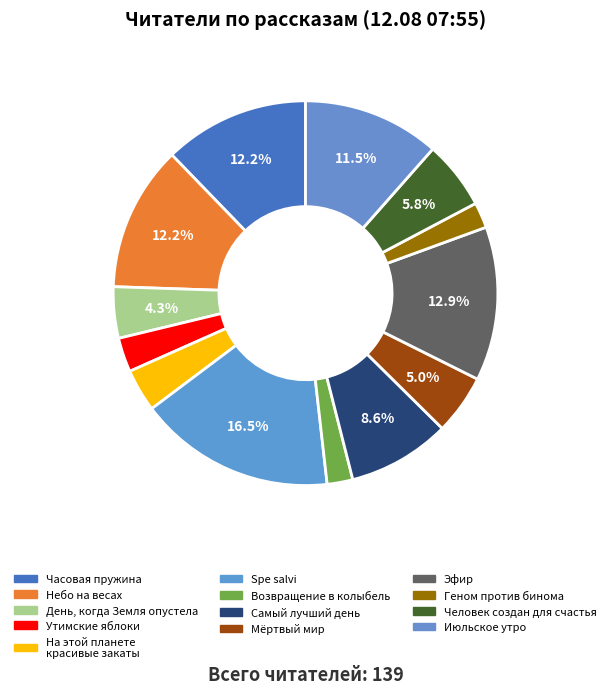

How many segments does this pie chart have?

13